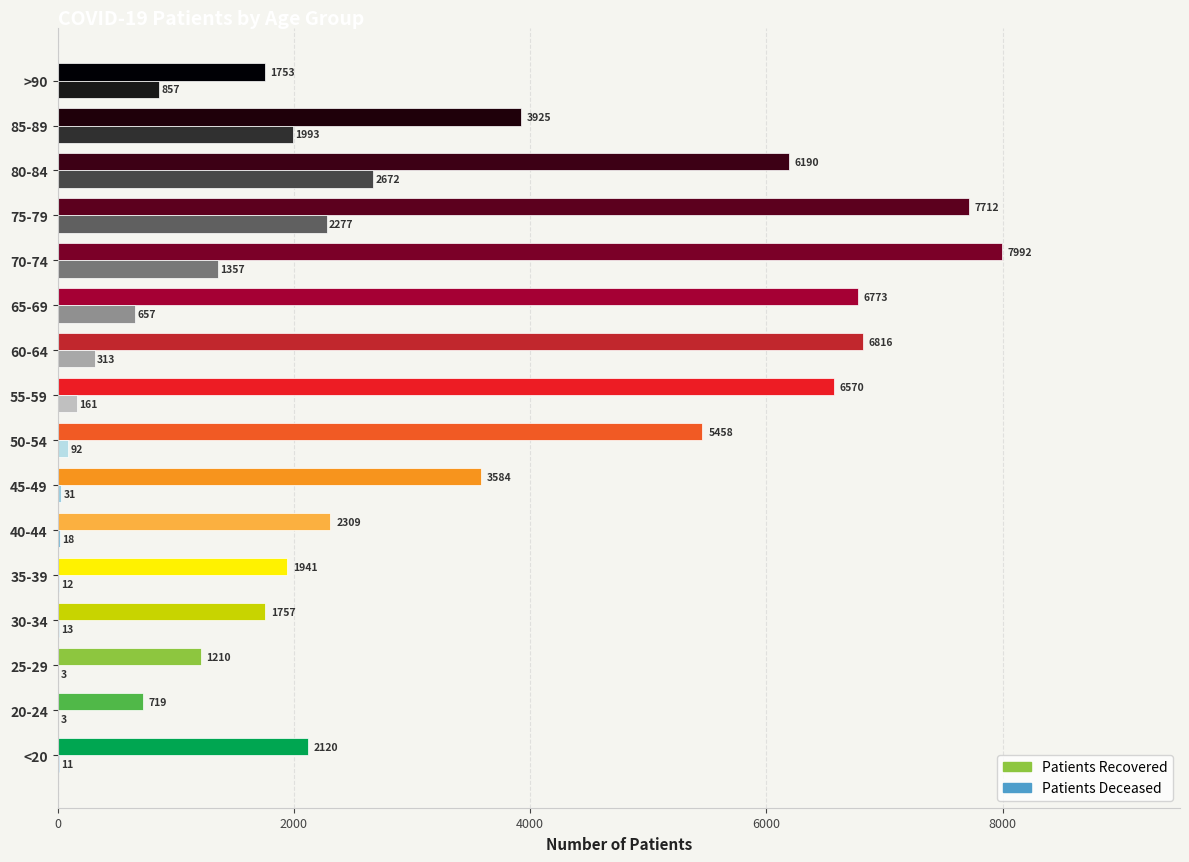

At which category does the chart reach its peak across all series?

70-74